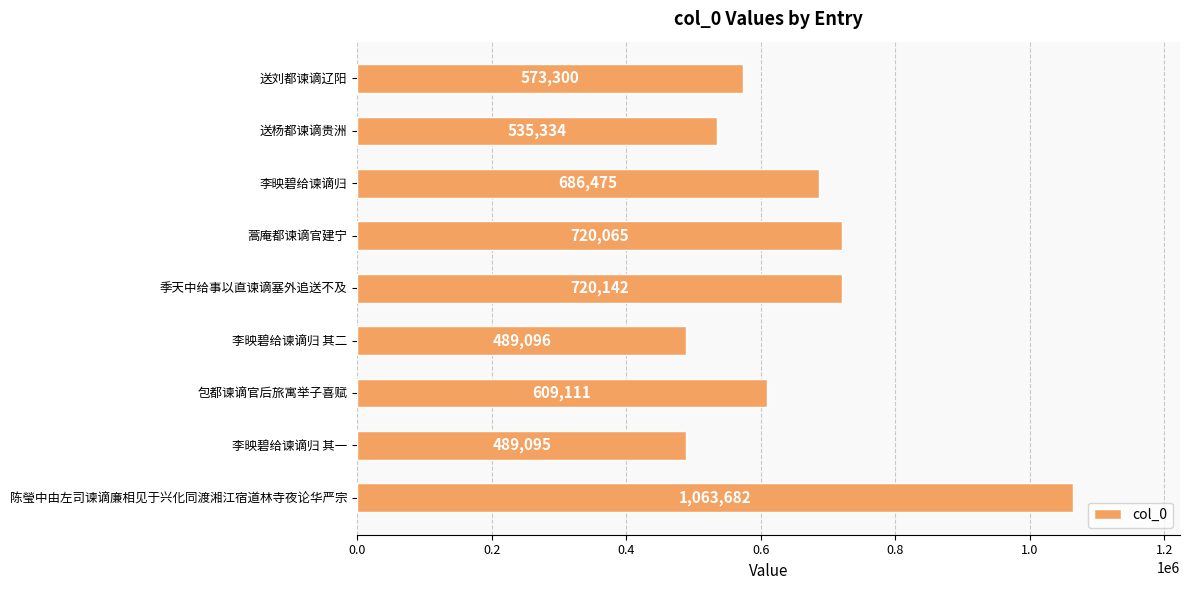

Reading top to bottom, list all the values displayed in this chart.

573300	535334	686475	720065	720142	489096	609111	489095	1063682